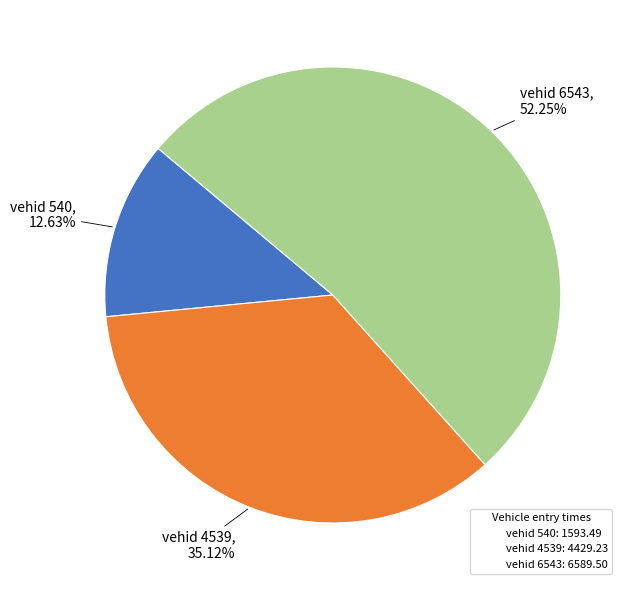

Combined, do vehid 6543: 6589.50 and vehid 4539: 4429.23 account for over 50%?

Yes